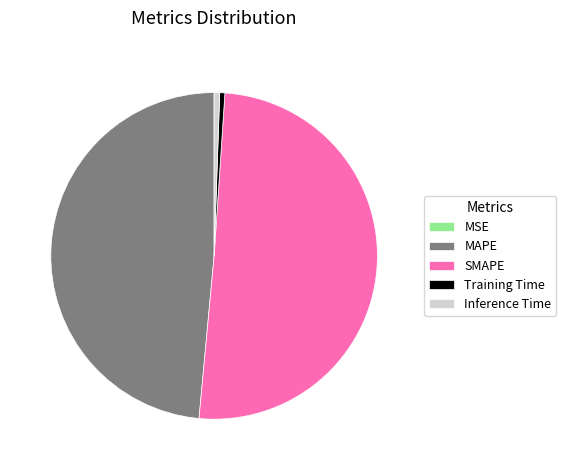

Which slice is the largest?

SMAPE